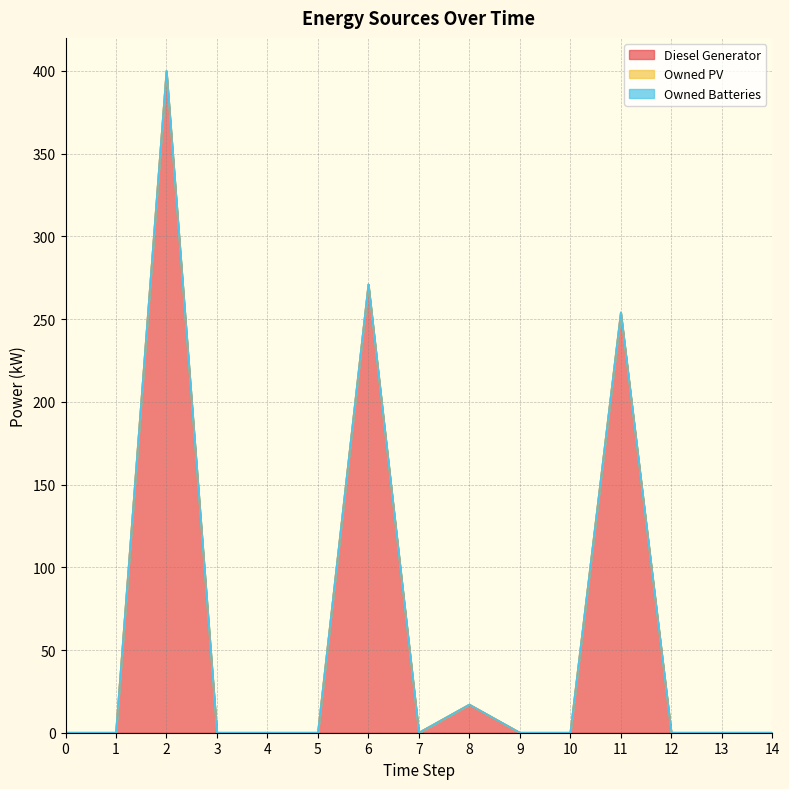

Which series has the largest total across all categories?

Diesel Generator